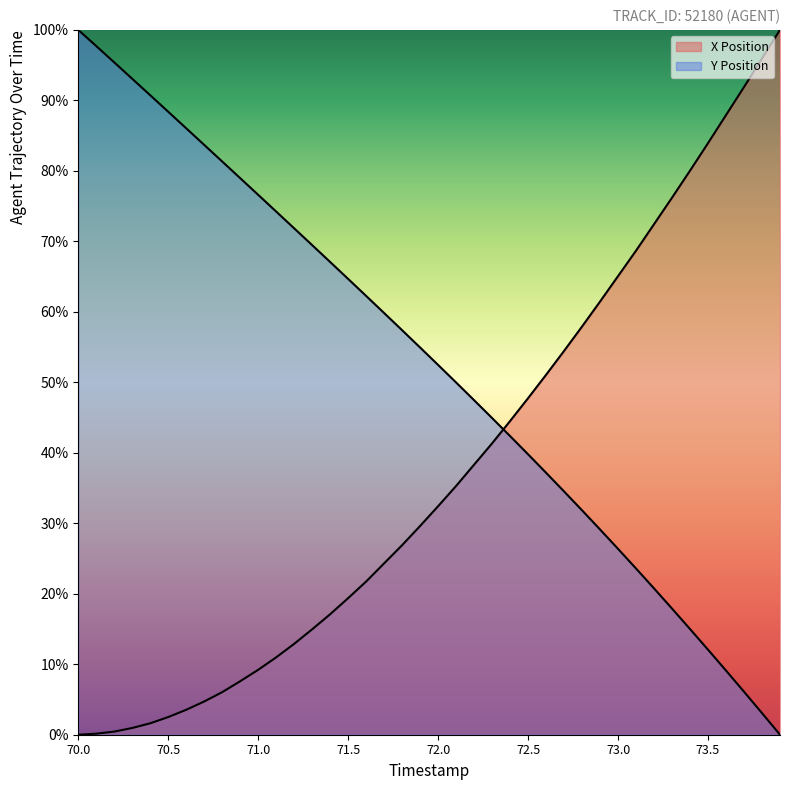

How many series are shown in this chart?

2